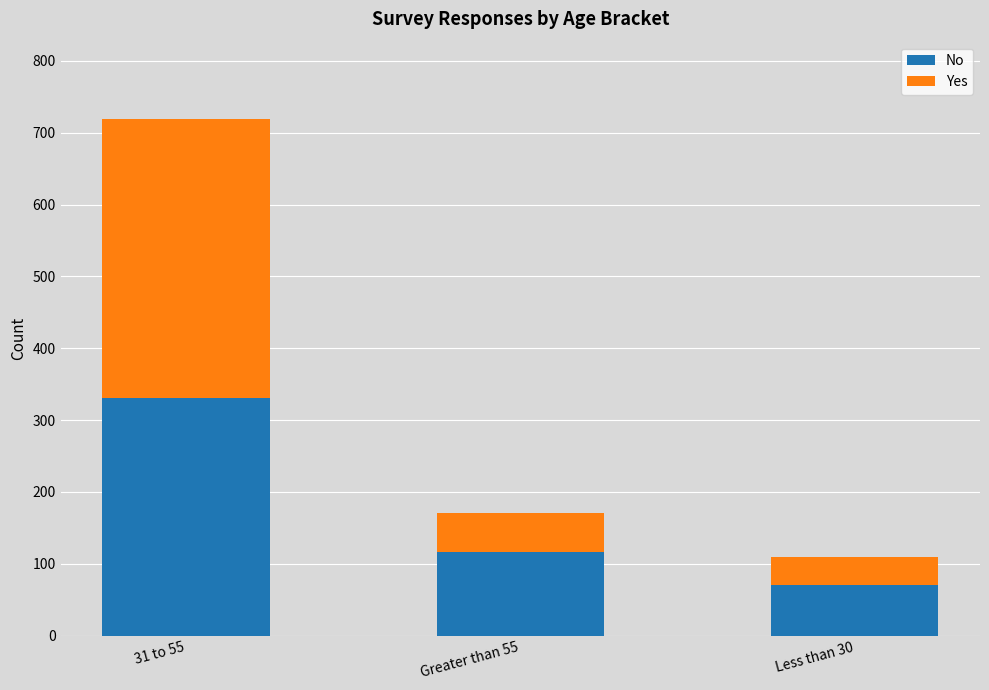

What is the difference between the maximum and minimum values in the No series?

260